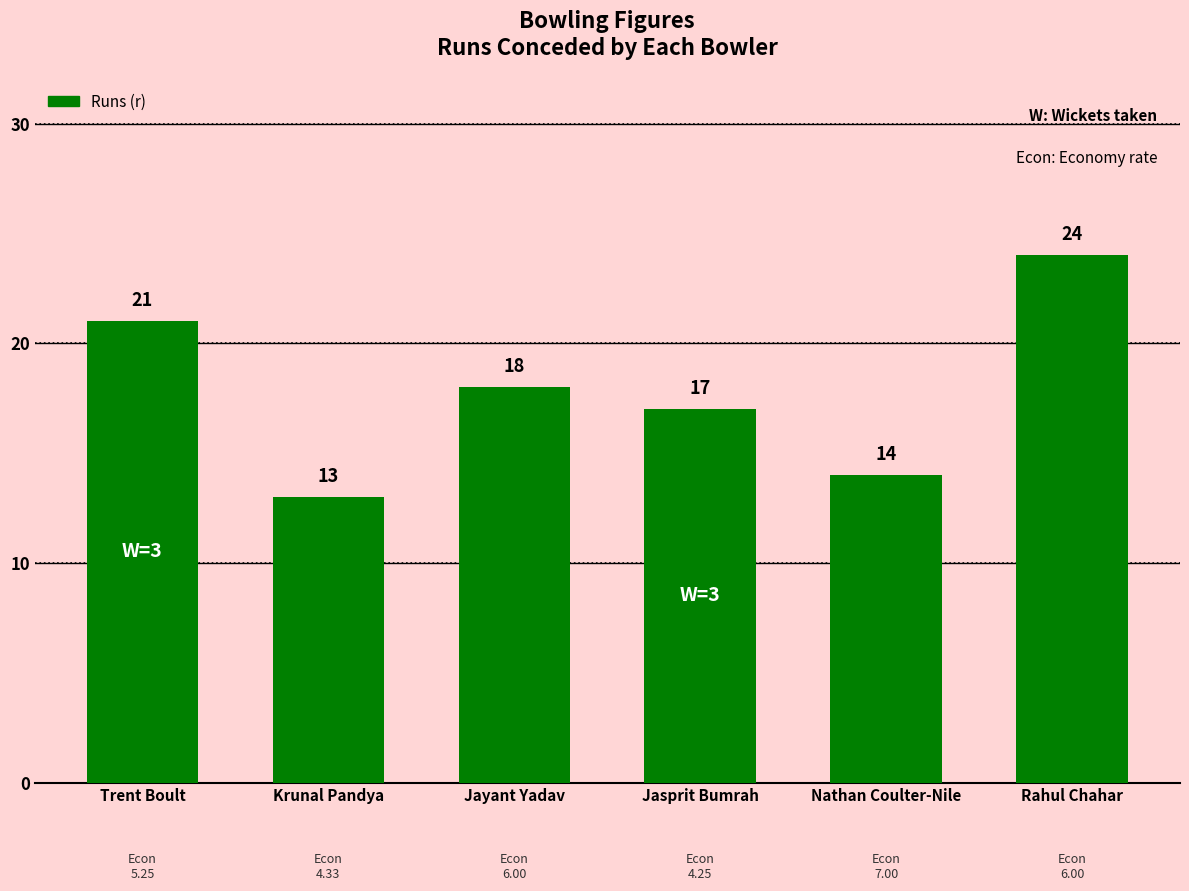

What is the value of the 4th bar from the left?

17